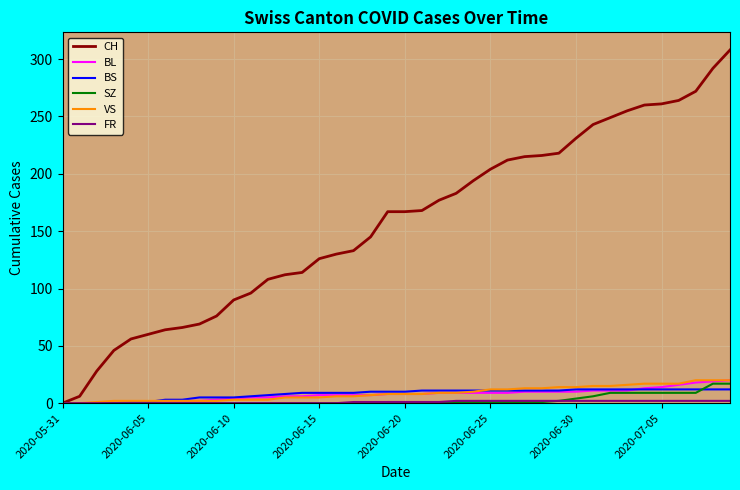

Which series has the widest spread of values?

CH